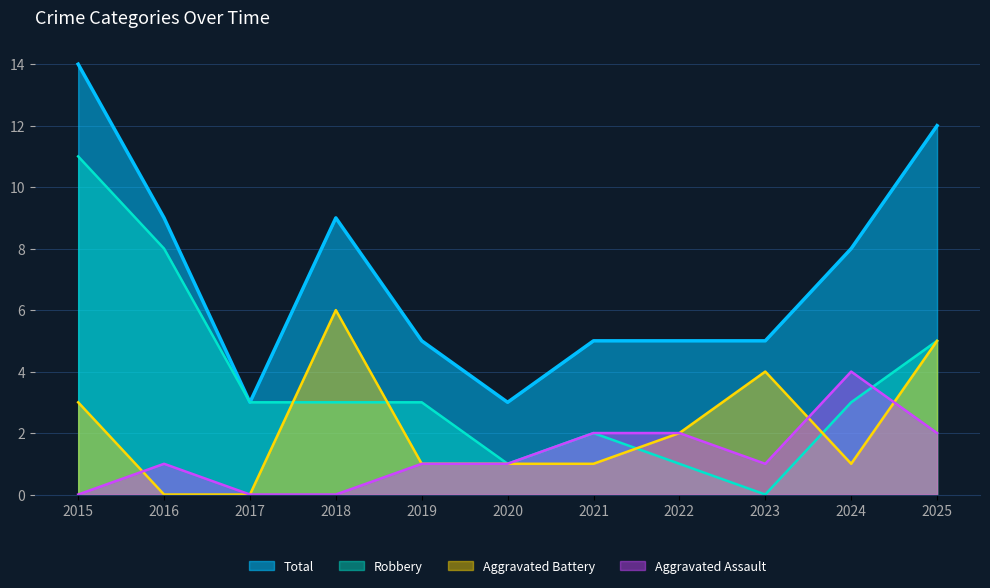

True or false: Total and Aggravated Battery intersect in this chart.

False